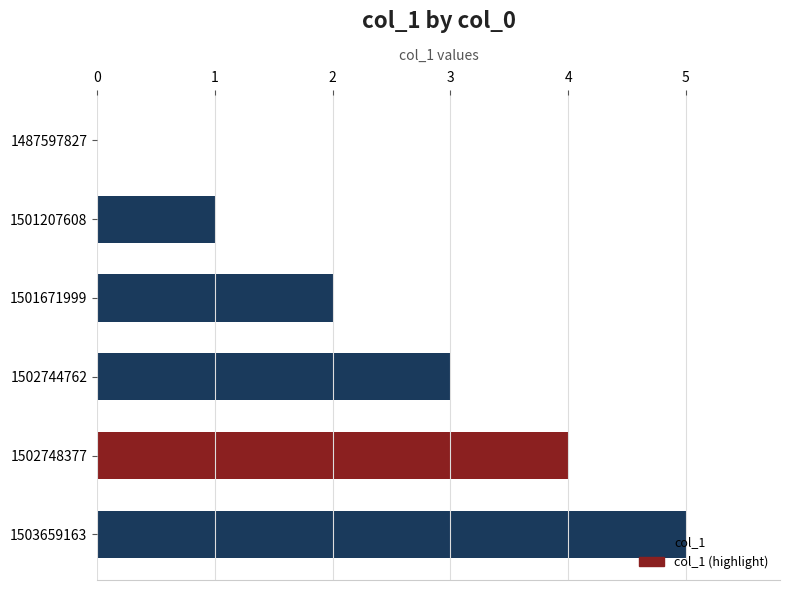

Where is the data nearest to the value 2?

1501671999